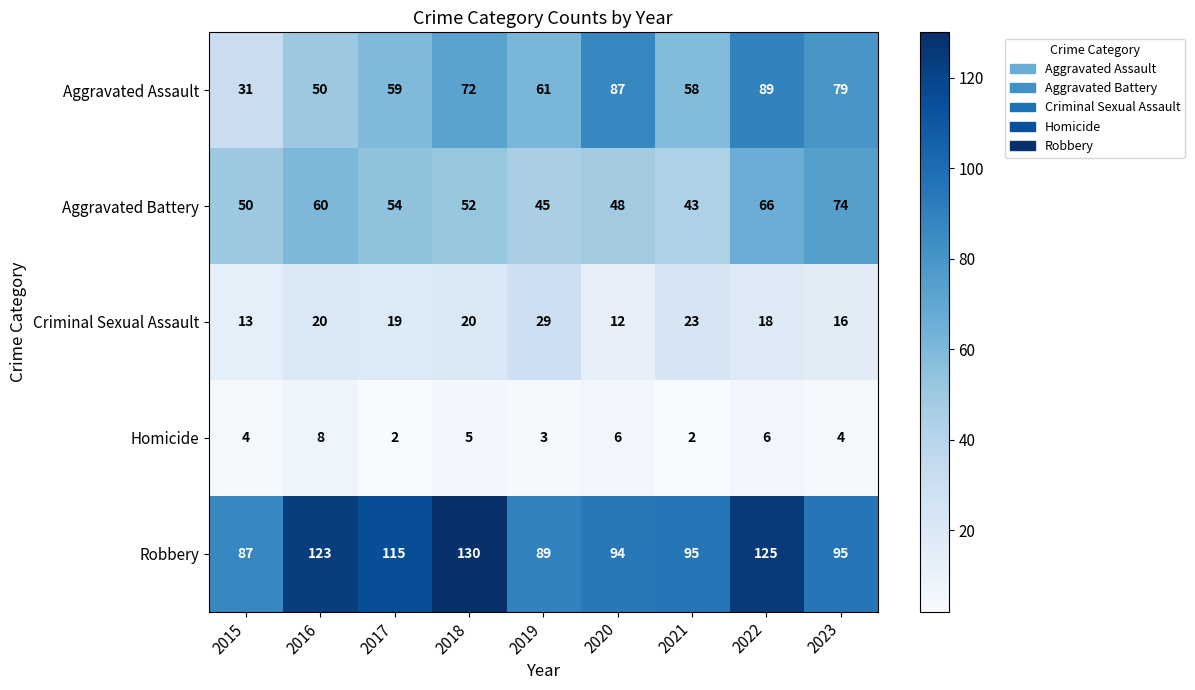

At which label is Aggravated Assault closest to 60?

2017